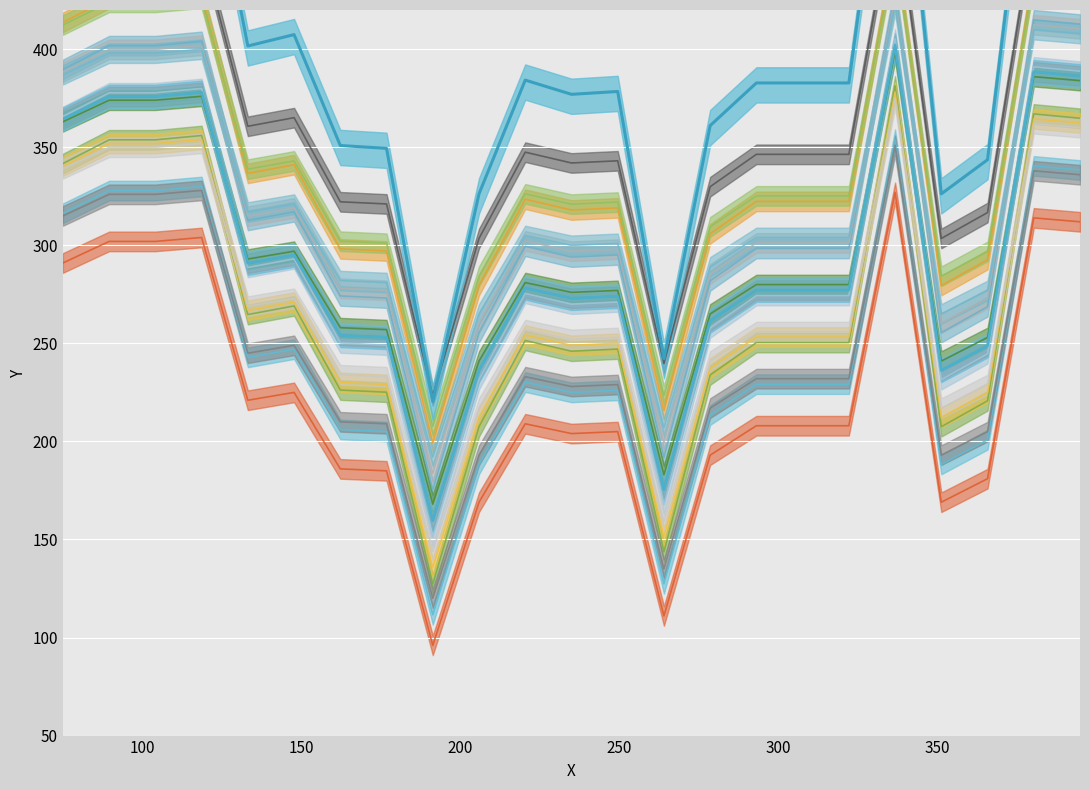

What is the difference between the maximum and minimum values?

231